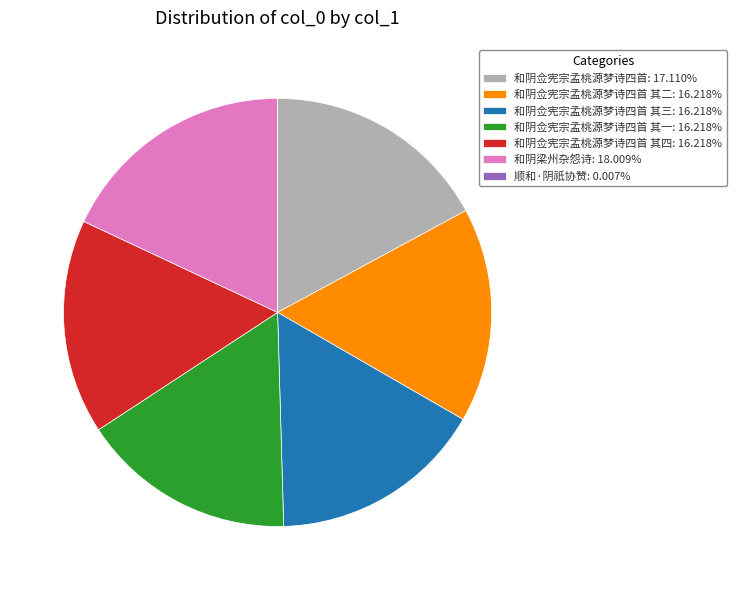

Does 和阴佥宪宗孟桃源梦诗四首 其三: 16.218% account for over 50% of the chart?

No